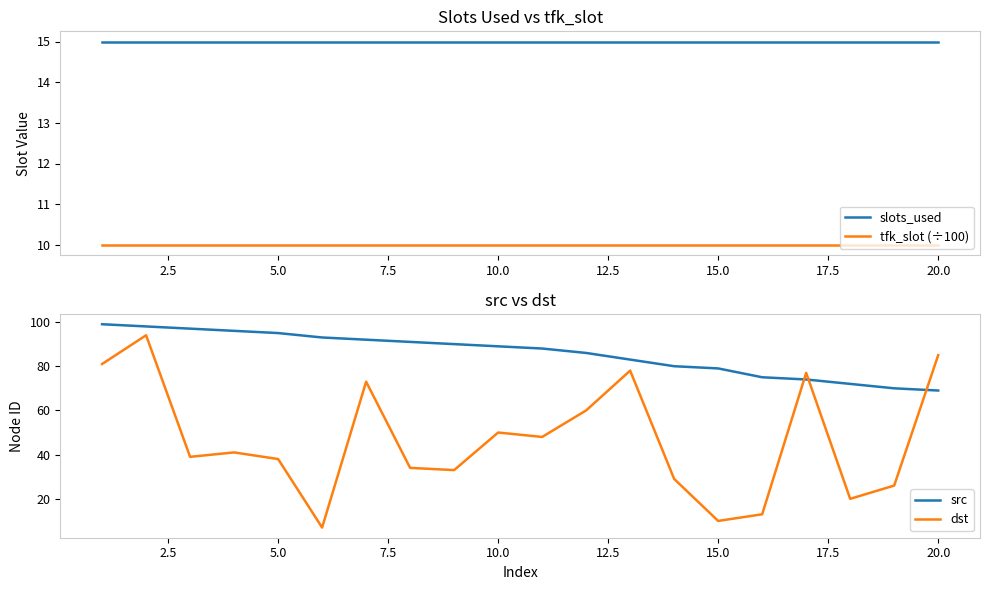

What is the highest value of the dst series?

94